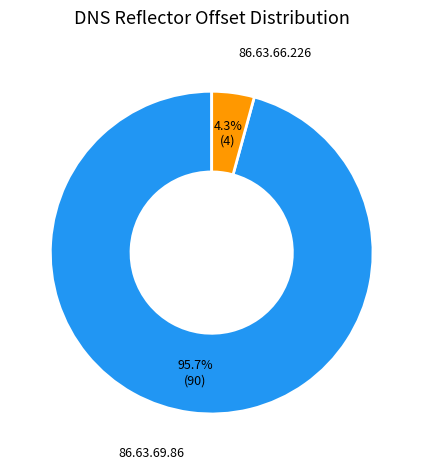

The 86.63.66.226 slice represents 16% of the pie. True or false?

False